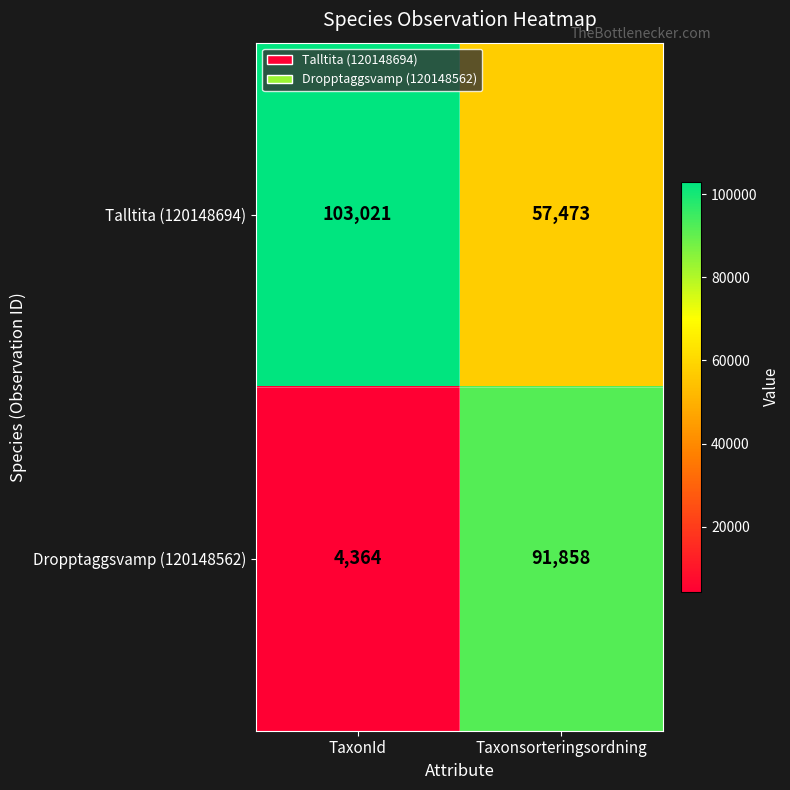

What is the sum of the Dropptaggsvamp (120148562) values at TaxonId and Taxonsorteringsordning?

96222